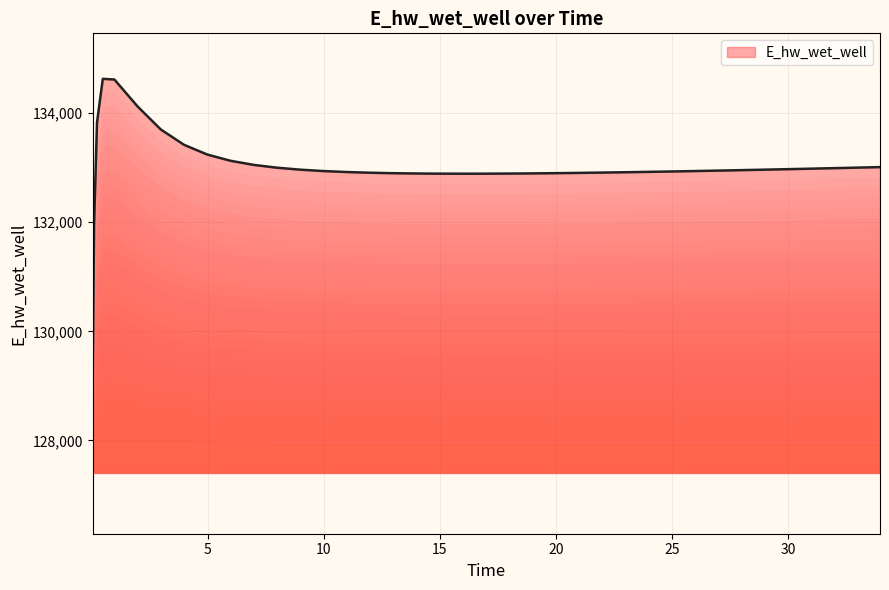

What is the maximum value shown in the chart?

134628.2